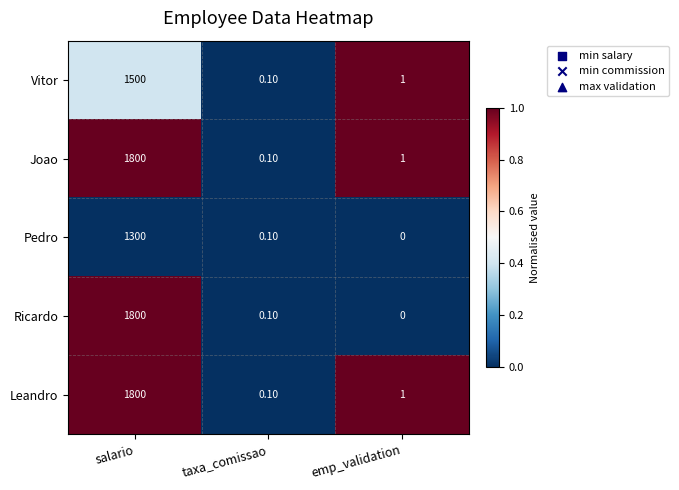

What is the spread (max minus min) of values at salario?

500.0